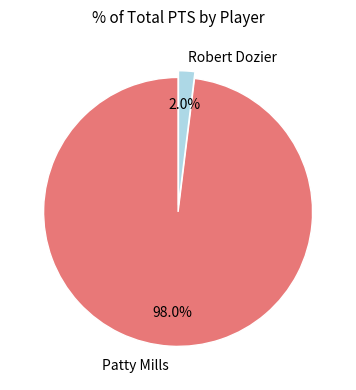

Is there a majority slice in this chart?

Yes